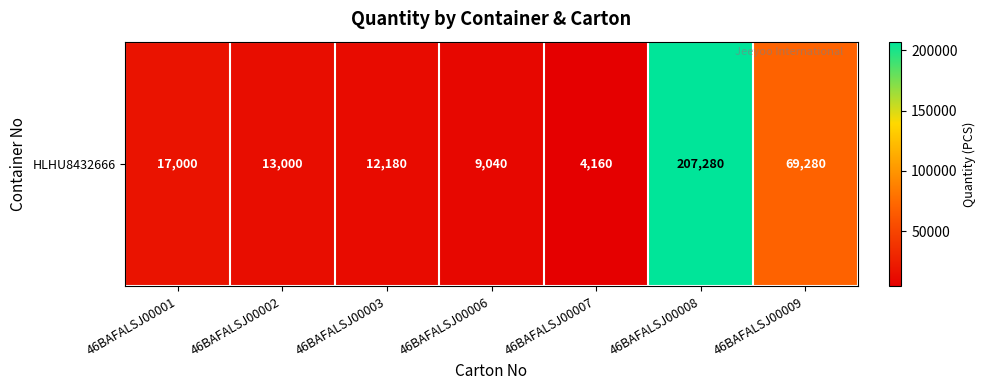

Reading right to left, extract all data points from this chart.

69280	207280	4160	9040	12180	13000	17000